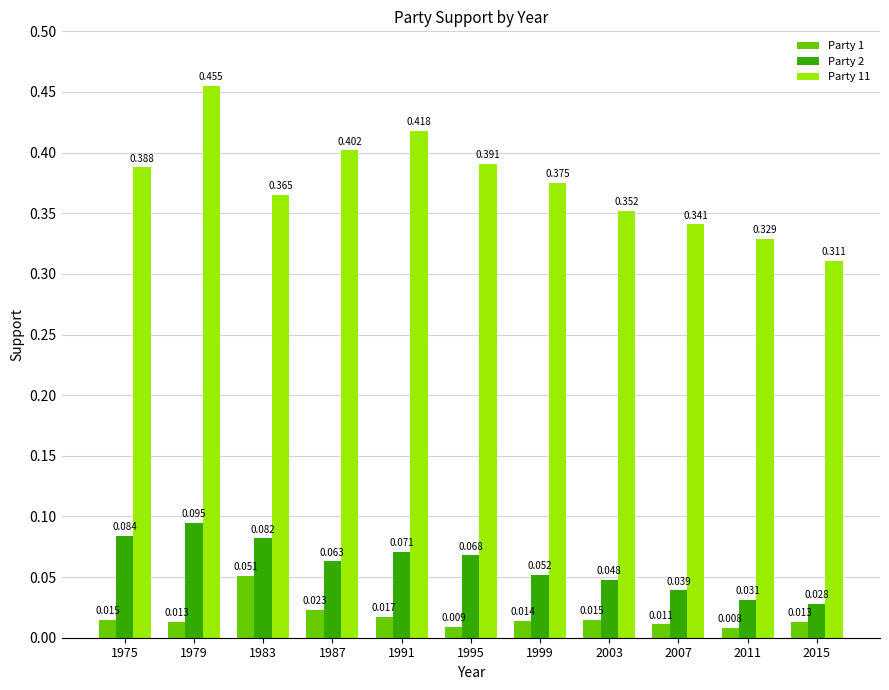

Is the value of Party 1 at 2007 greater than the value of Party 11 at 2007?

No